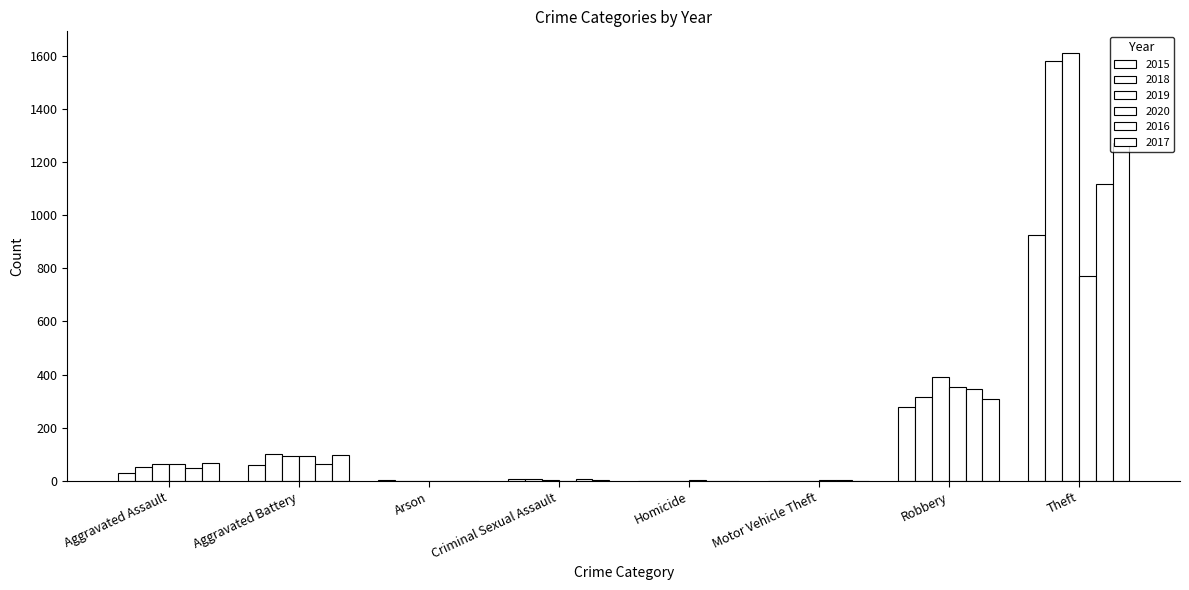

Is it true that 2018 equals 1 at Motor Vehicle Theft?

True